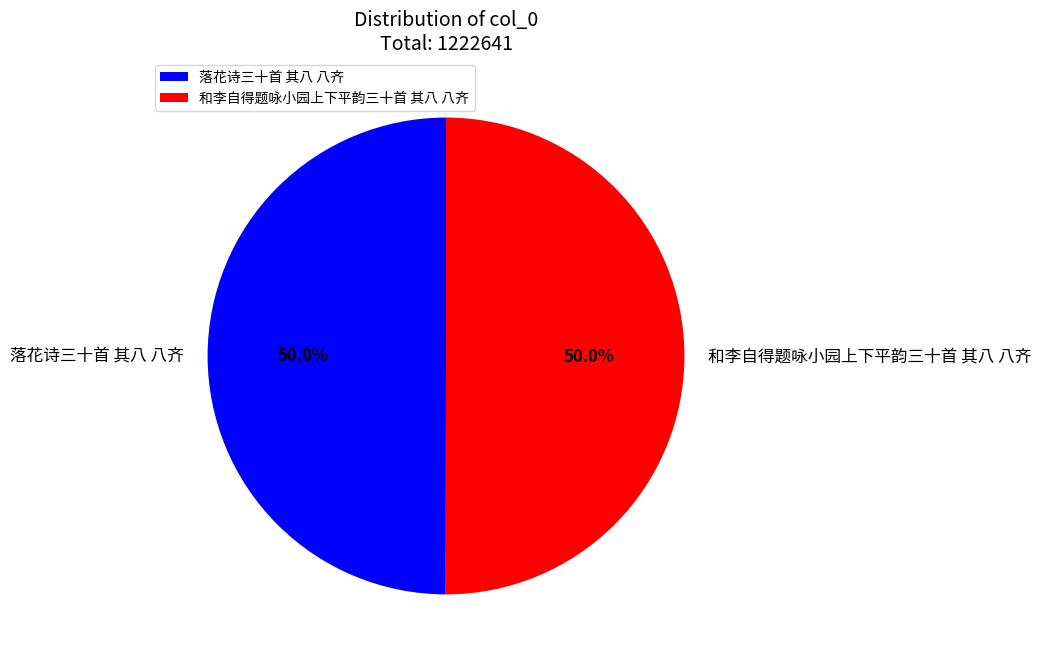

Approximately how many times larger is the value at 落花诗三十首 其八 八齐 compared to 和李自得题咏小园上下平韵三十首 其八 八齐?

1.0